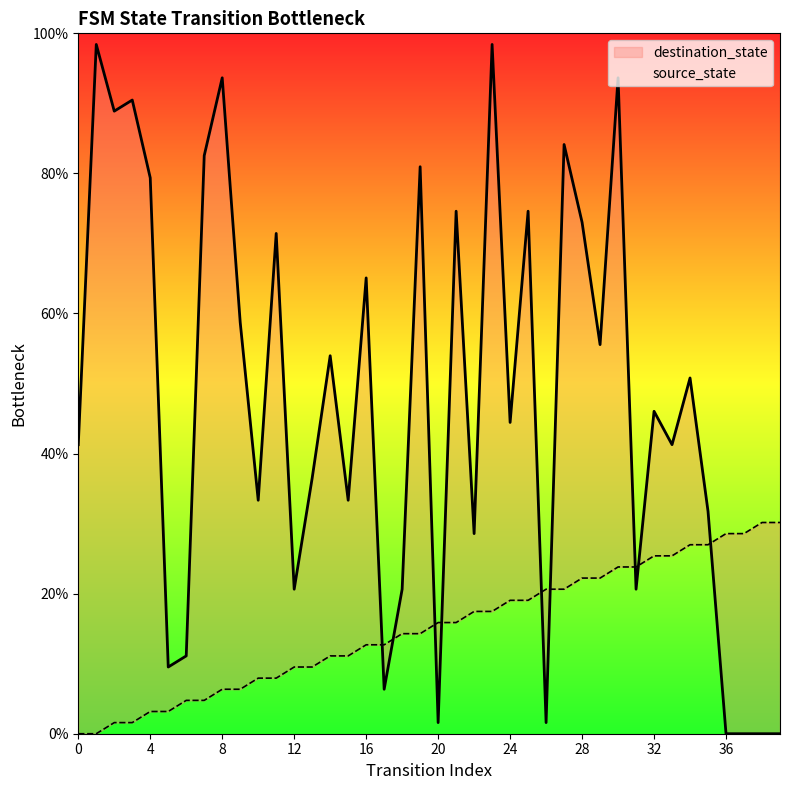

At which category does destination_state reach its first local valley?

2